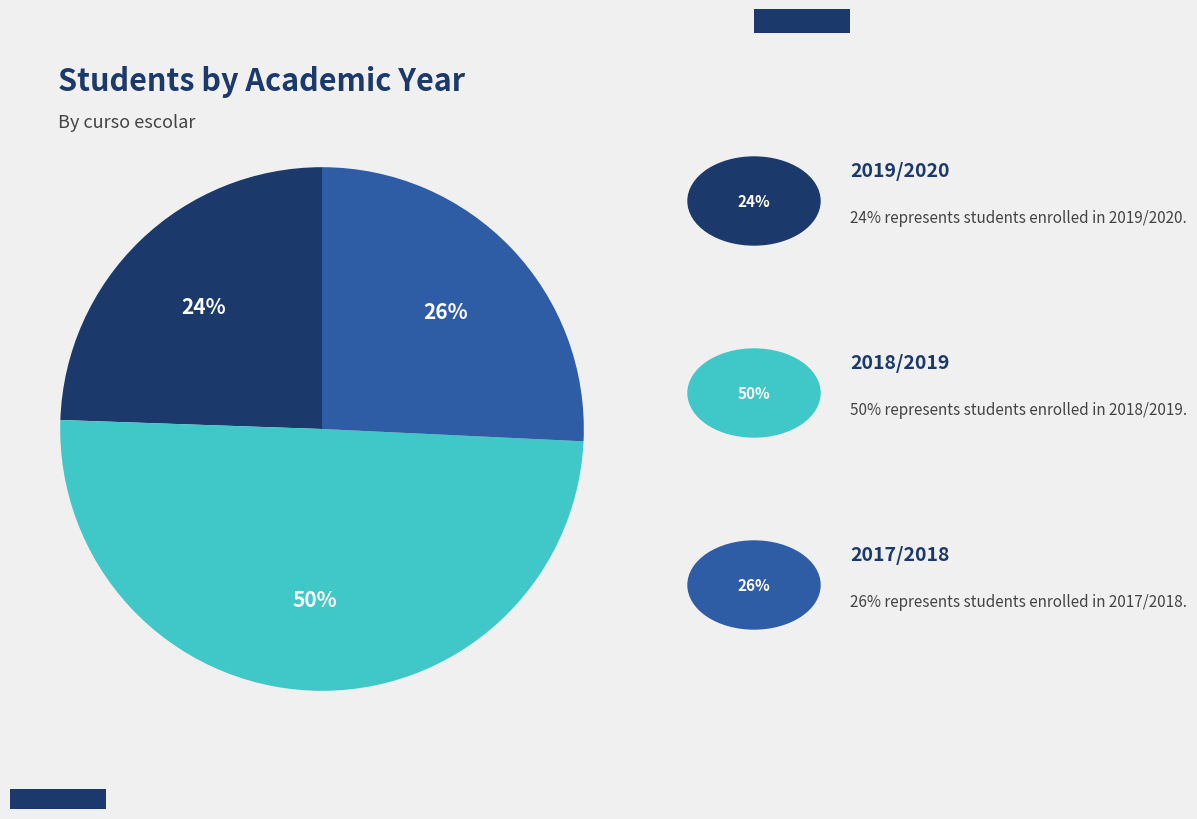

To the nearest percent, what is the average slice percentage?

33%